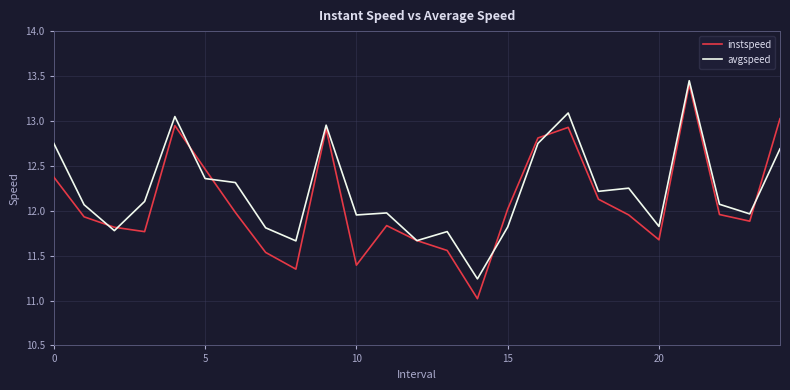

Which series has the largest range (max minus min)?

instspeed